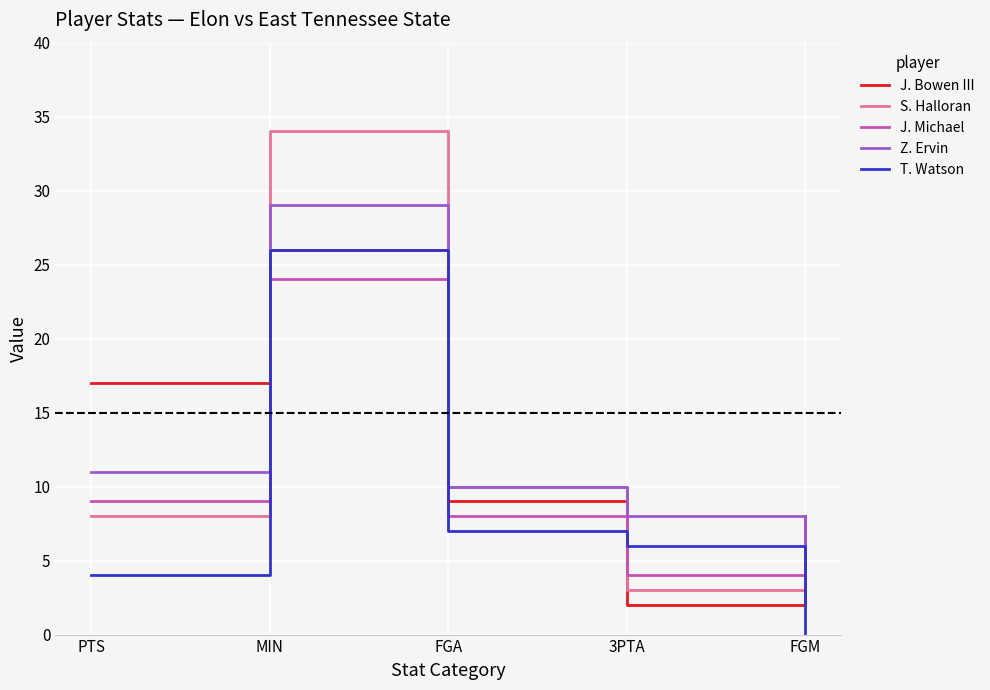

What is the total value across all series at PTS?

49